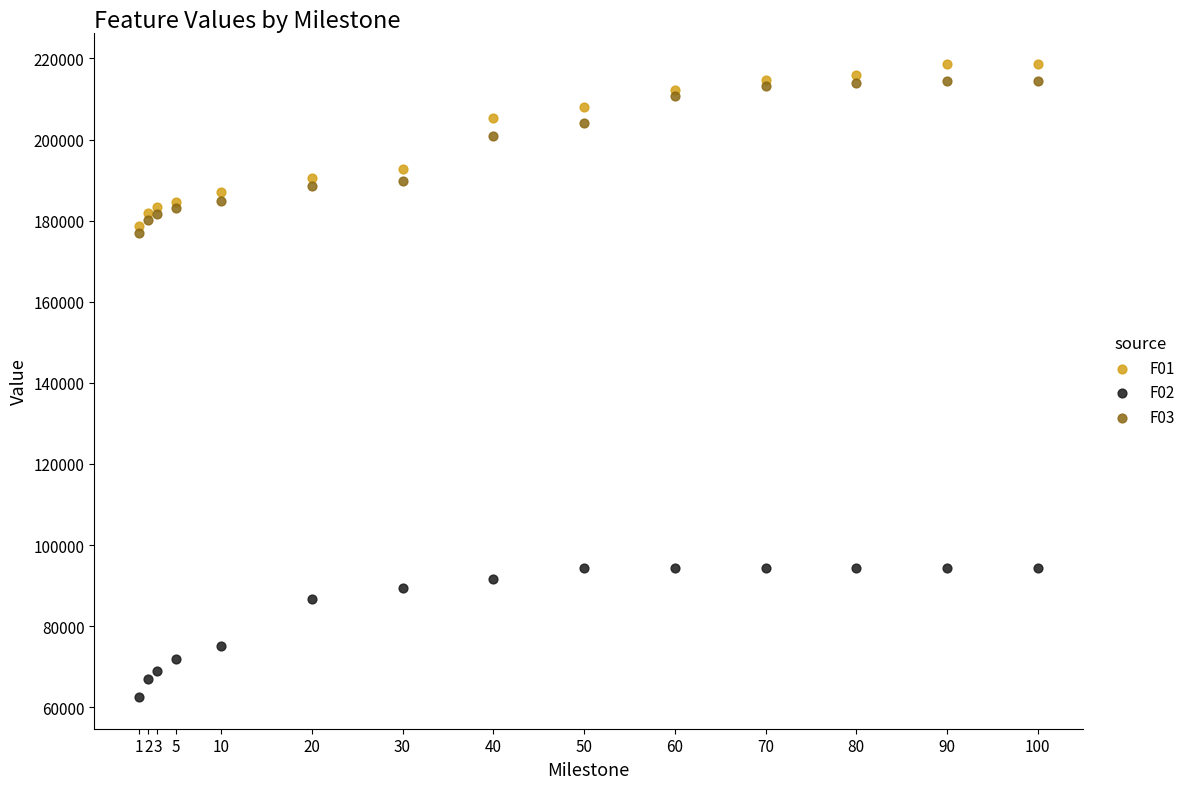

In the F01 series, what Y value is closest to 198597?

192630.0